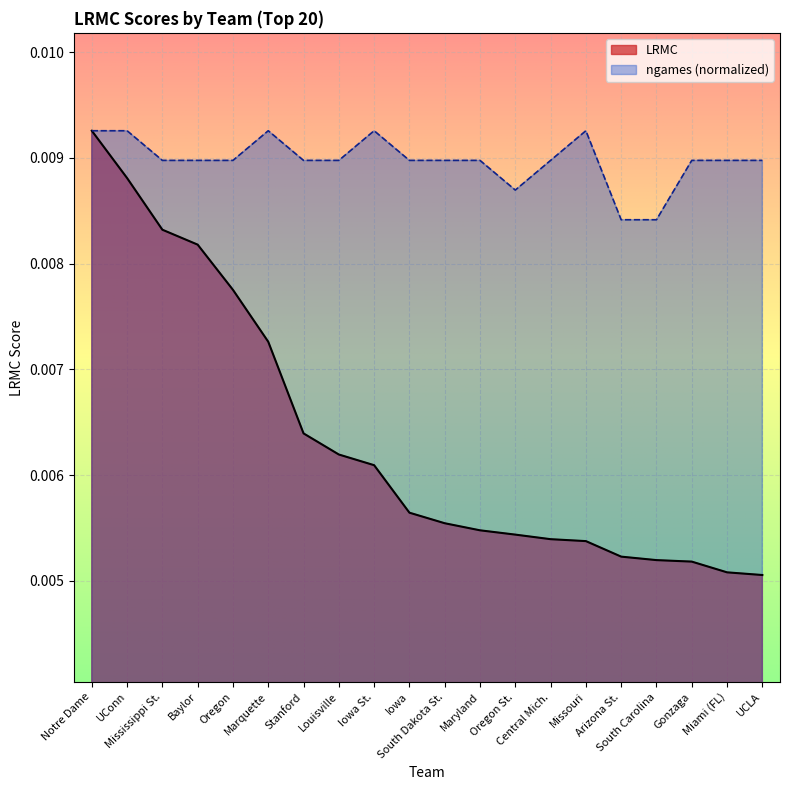

How many distinct data groups are displayed?

2